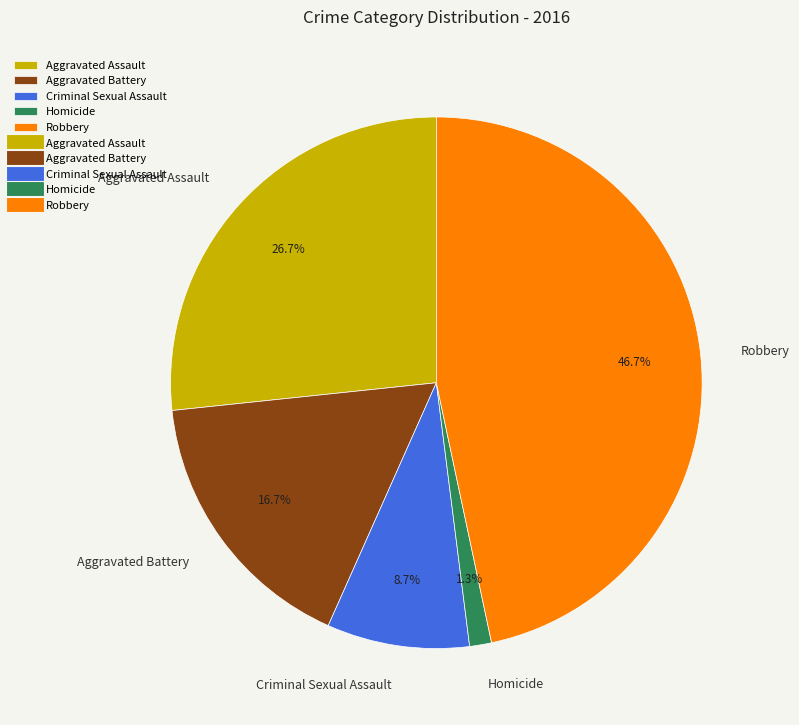

Which slice is the largest?

Robbery